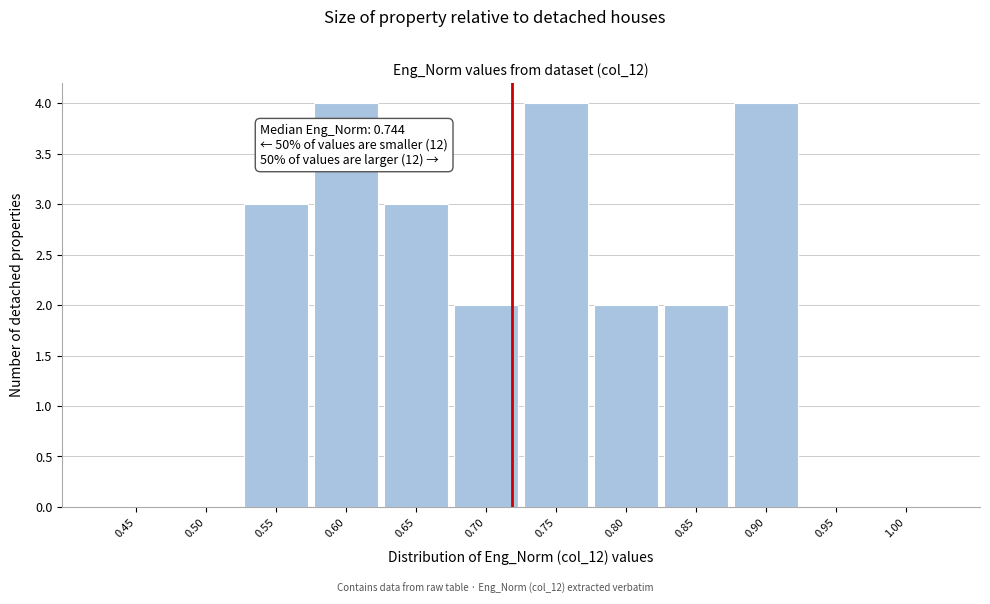

Reading right to left, list all the values displayed in this chart.

1.00=0	0.95=0	0.90=4	0.85=2	0.80=2	0.75=4	0.70=2	0.65=3	0.60=4	0.55=3	0.50=0	0.45=0